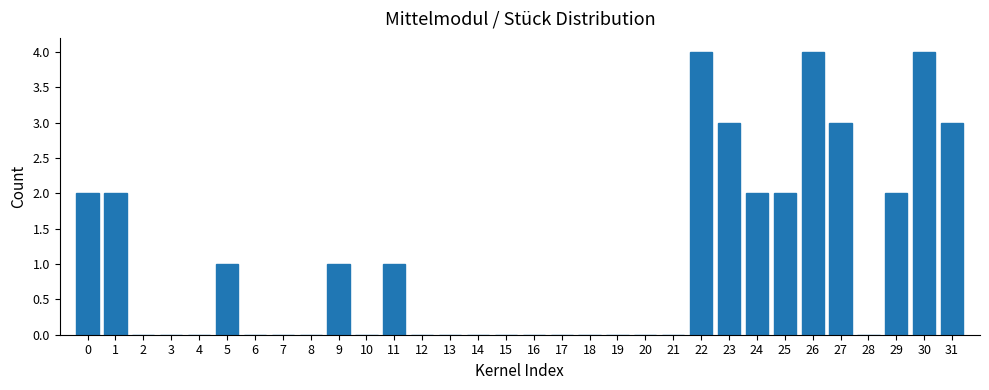

What is the greatest value displayed?

4